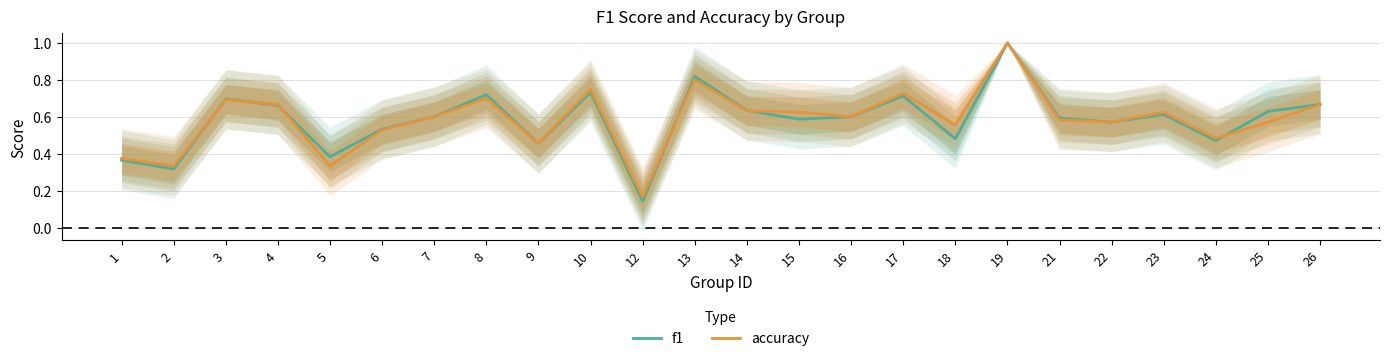

How many times do f1 and accuracy cross each other?

6